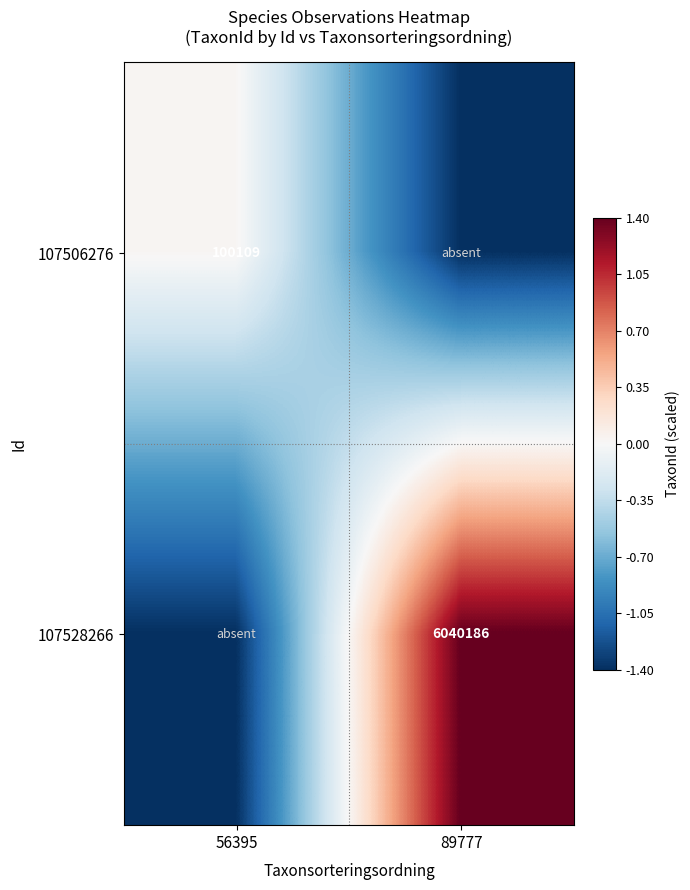

The 107528266 series shows 9747258.2 at 89777. True or false?

False